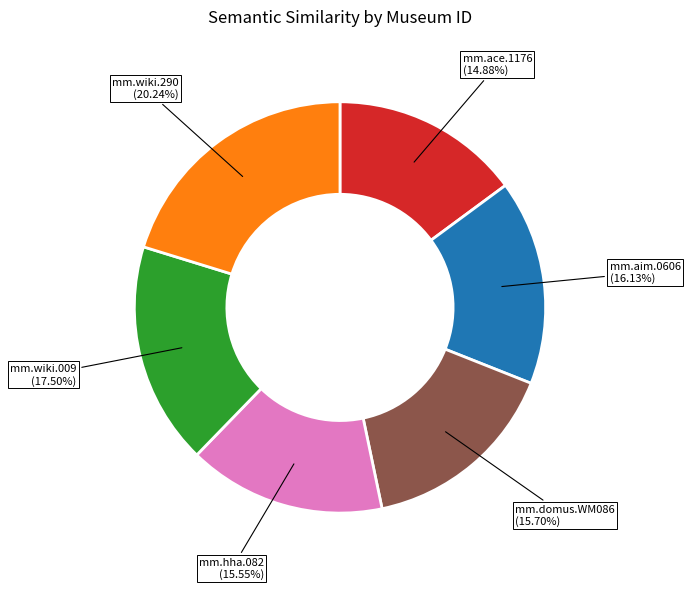

True or false: mm.wiki.290 accounts for 10% of the total.

False